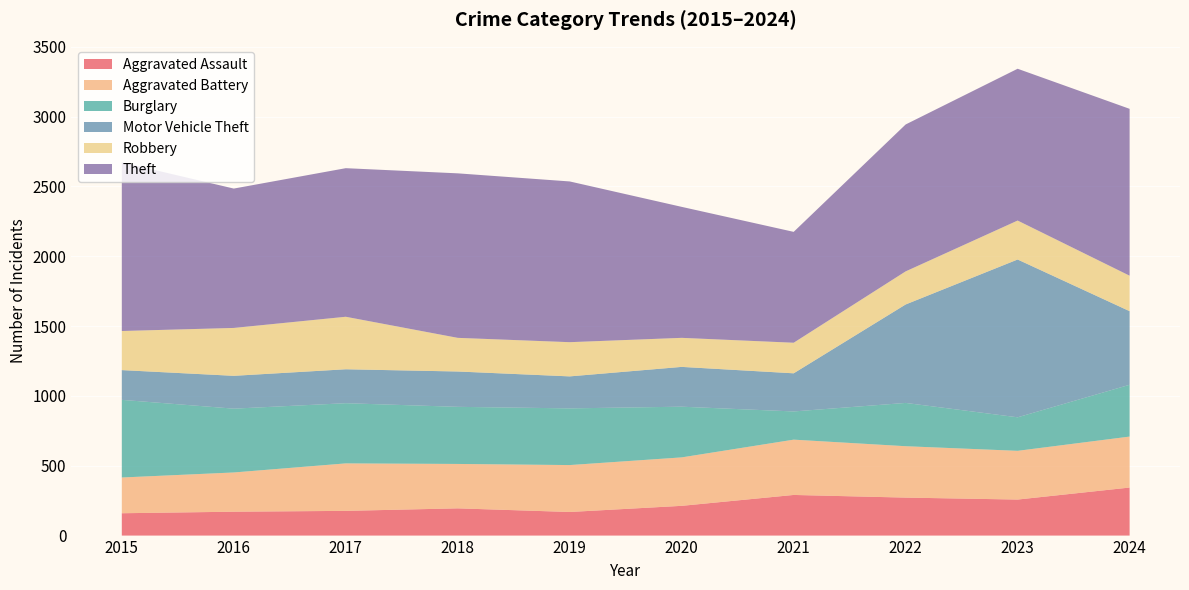

Reading right to left, list all the values displayed in this chart.

Aggravated Assault: 2024=344	2023=258	2022=272	2021=291	2020=213	2019=169	2018=195	2017=177	2016=171	2015=160
Aggravated Battery: 2024=365	2023=349	2022=368	2021=396	2020=347	2019=336	2018=318	2017=340	2016=281	2015=256
Burglary: 2024=371	2023=240	2022=310	2021=202	2020=363	2019=406	2018=409	2017=431	2016=457	2015=556
Motor Vehicle Theft: 2024=527	2023=1130	2022=705	2021=273	2020=285	2019=229	2018=253	2017=243	2016=235	2015=213
Robbery: 2024=254	2023=279	2022=237	2021=219	2020=208	2019=245	2018=241	2017=376	2016=343	2015=280
Theft: 2024=1195	2023=1087	2022=1052	2021=794	2020=938	2019=1151	2018=1178	2017=1064	2016=998	2015=1208